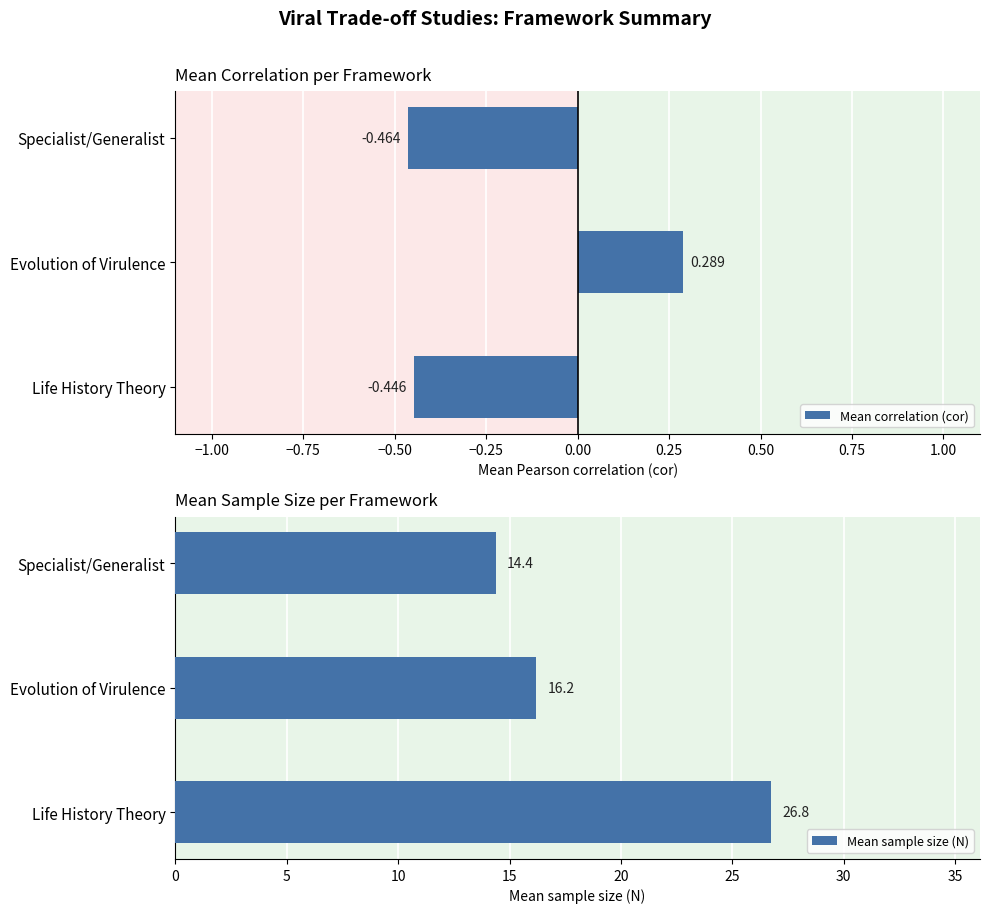

The Mean sample size (N) series shows 37.0 at Life History Theory. True or false?

False